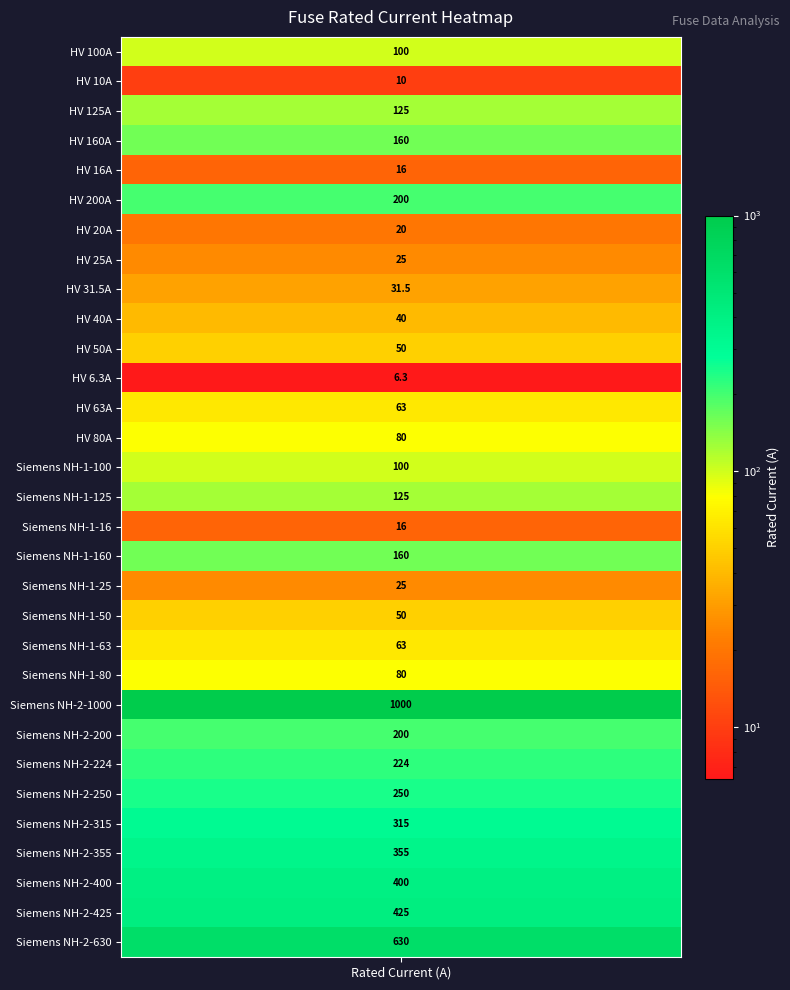

What is the difference between the values at HV 10A and Siemens NH-2-425?

415.0